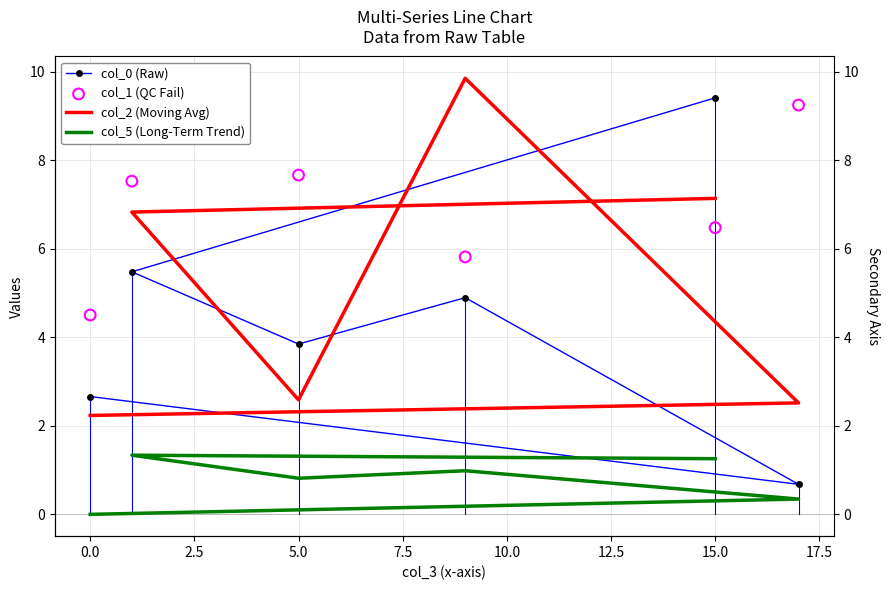

Is the value of col_1 (QC Fail) at 0.0 greater than the value of col_5 (Long-Term Trend) at 15.0?

Yes